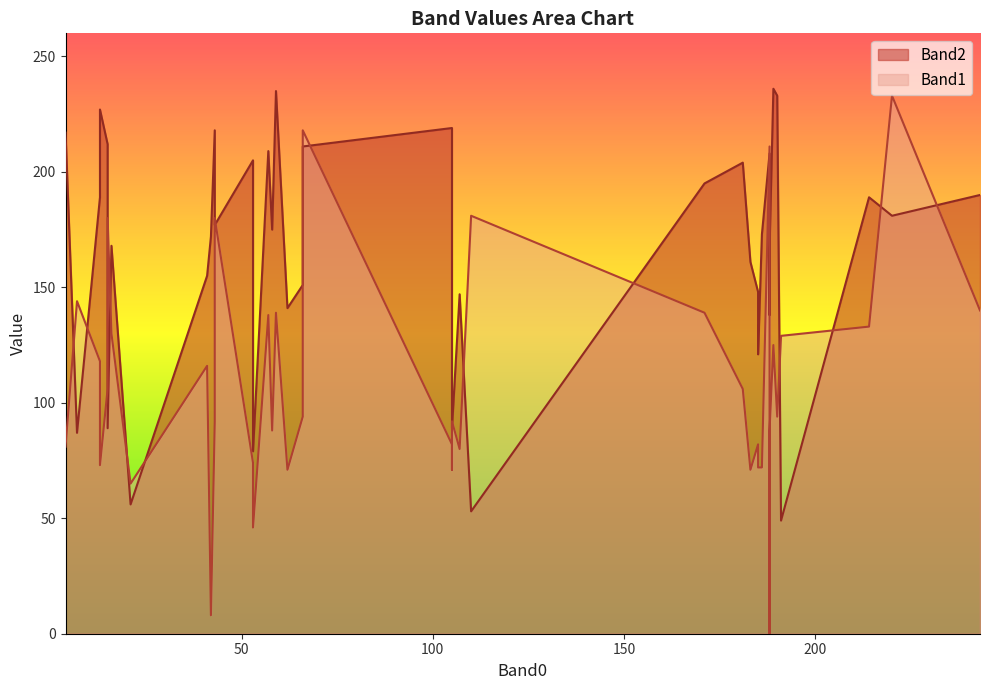

List the series in order of their peak value, highest first.

Band2, Band1